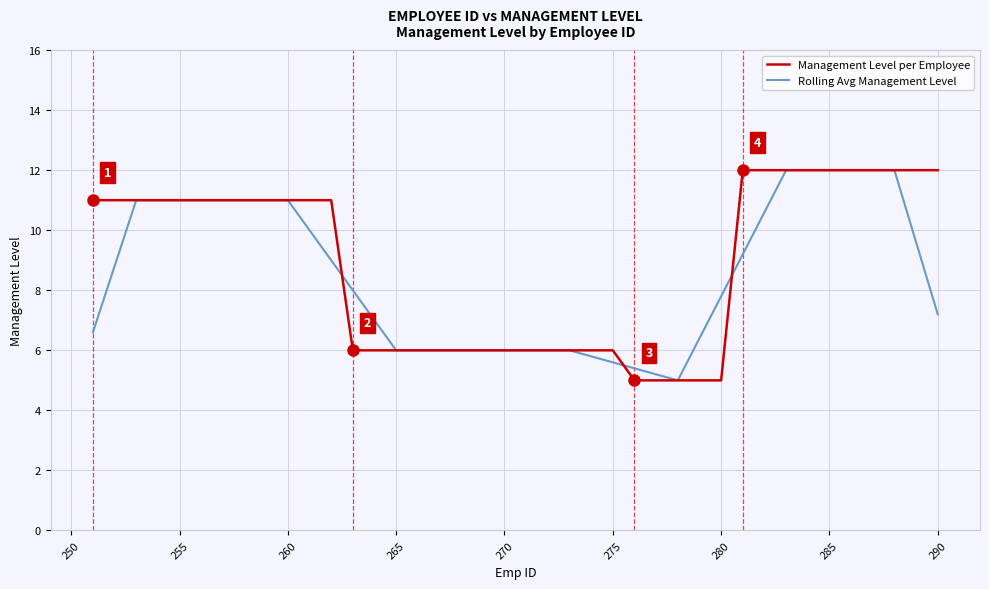

What is the difference between the maximum and minimum values in the Rolling Avg Management Level series?

7.0